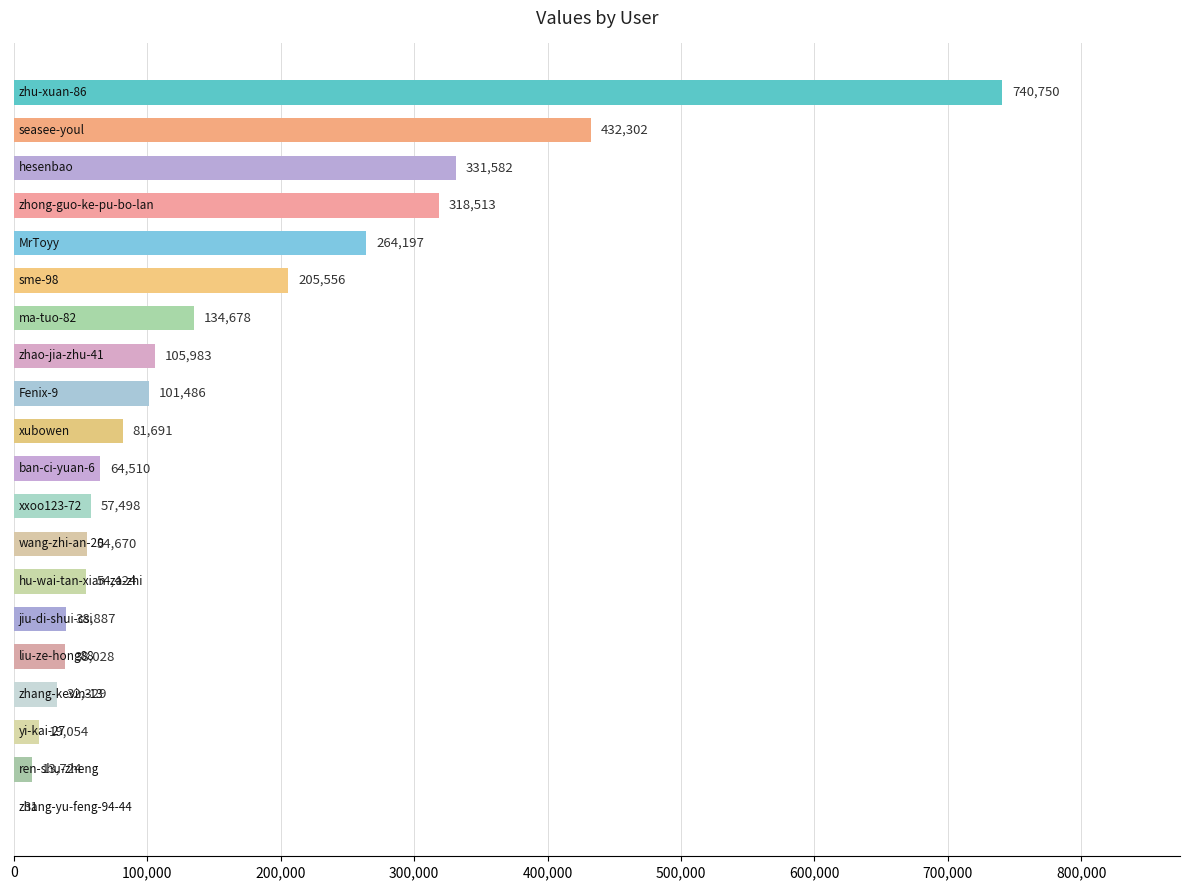

What is the greatest value displayed?

740750